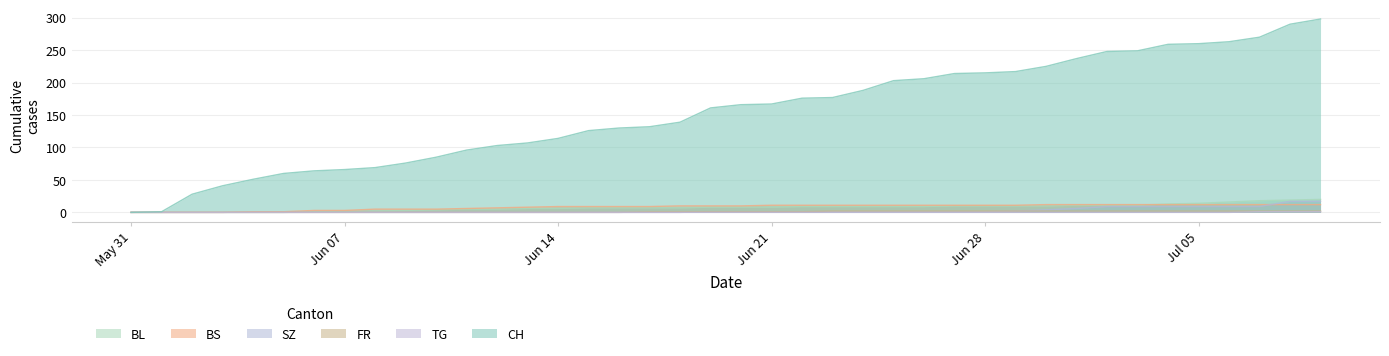

The value of SZ at 2020-06-15 is 0. True or false?

True